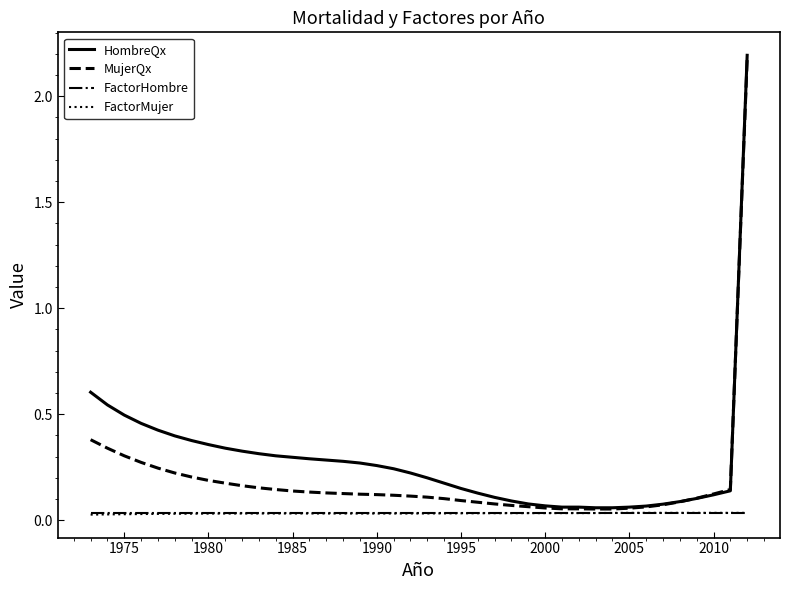

Which series has the widest spread of values?

HombreQx